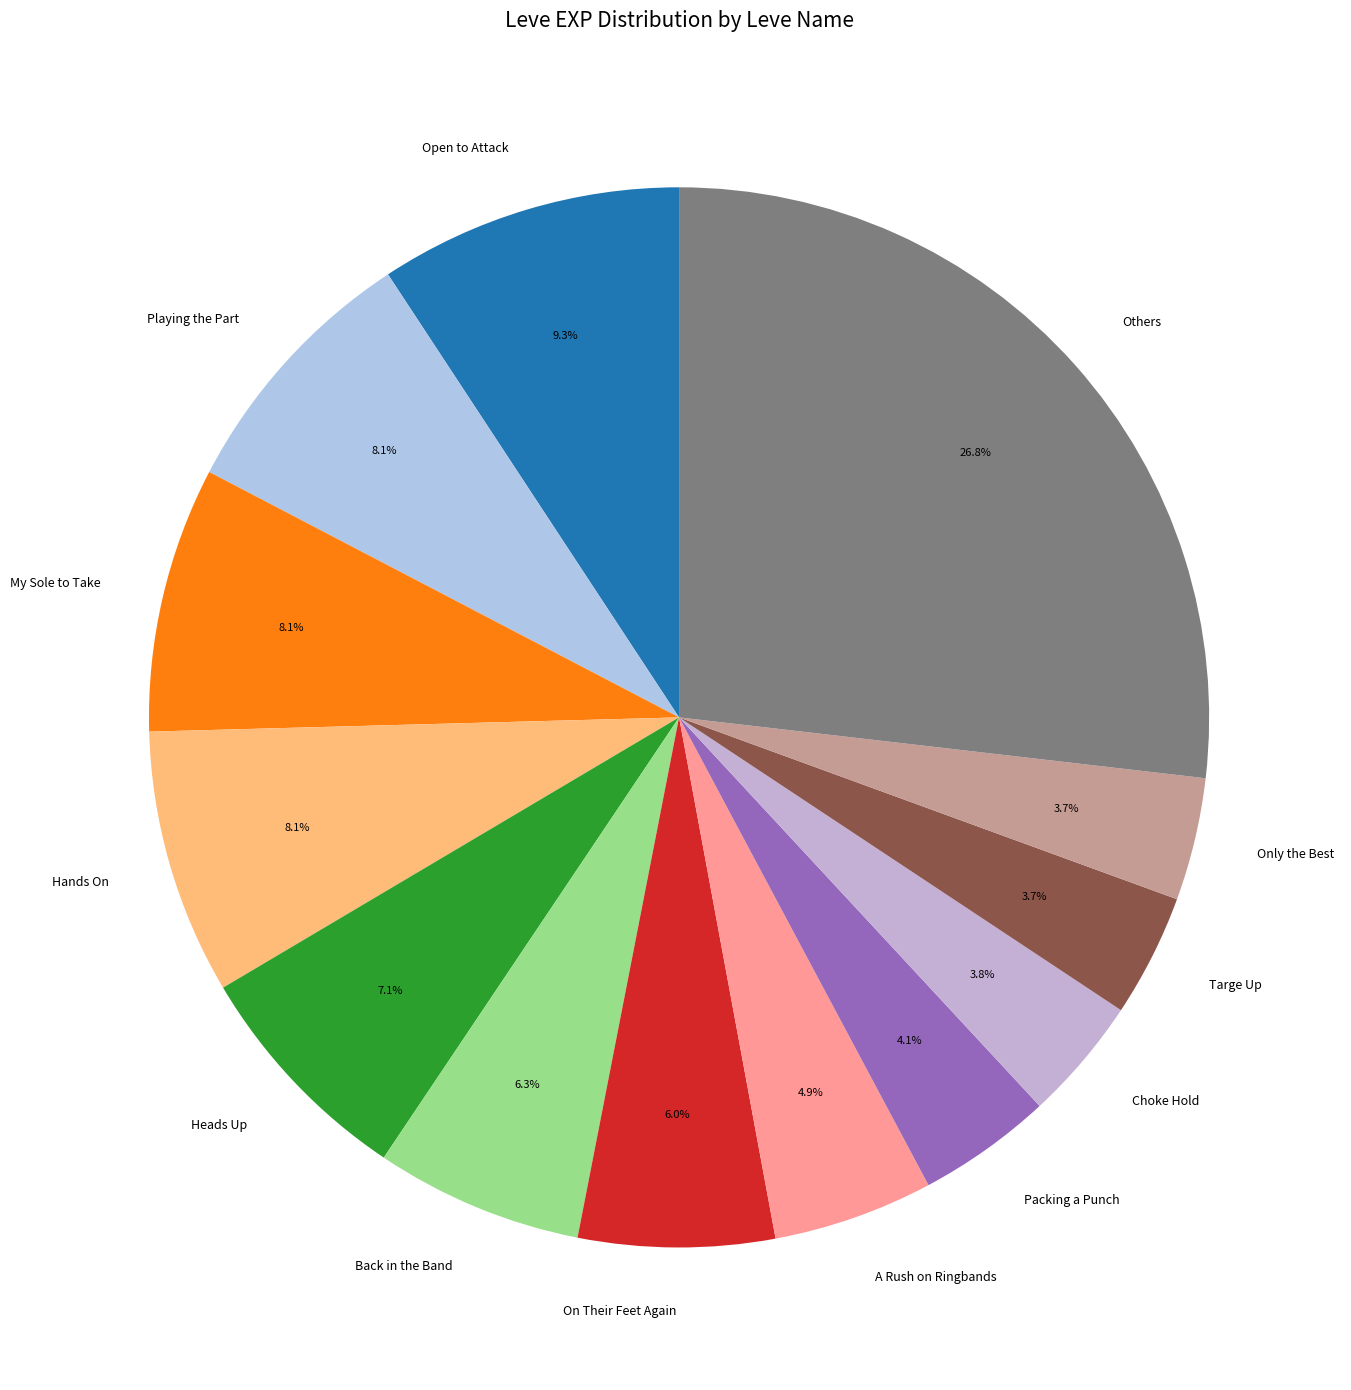

What is the largest slice in the pie chart?

Others